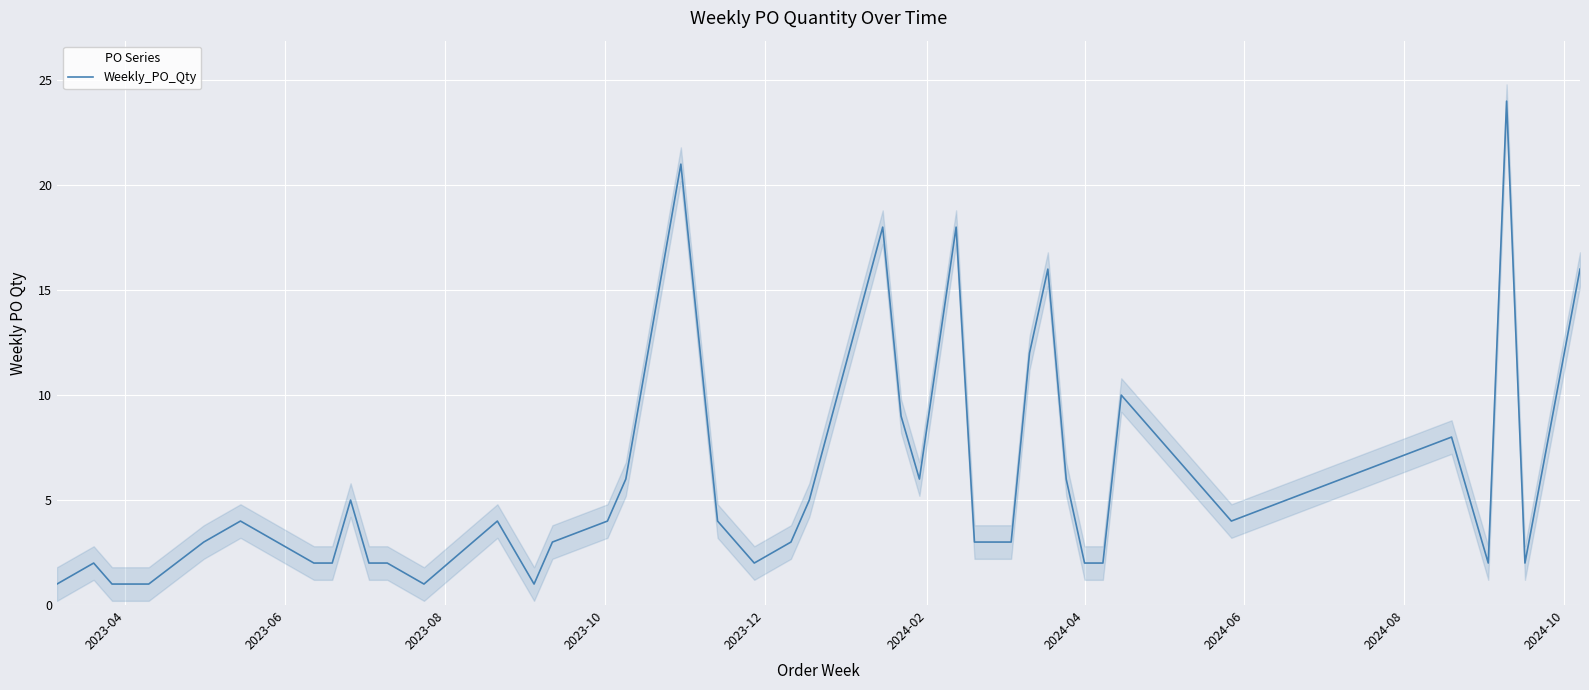

What is the maximum value for Weekly_PO_Qty?

24